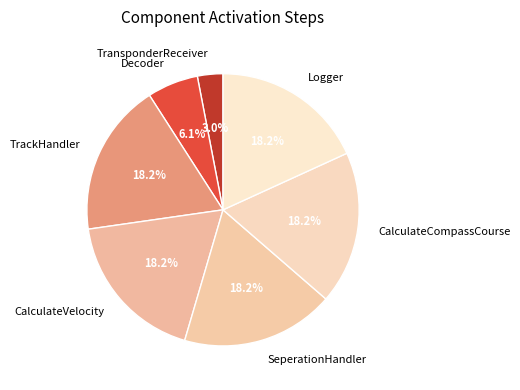

What percentage is the Decoder slice, to the nearest percent?

6%